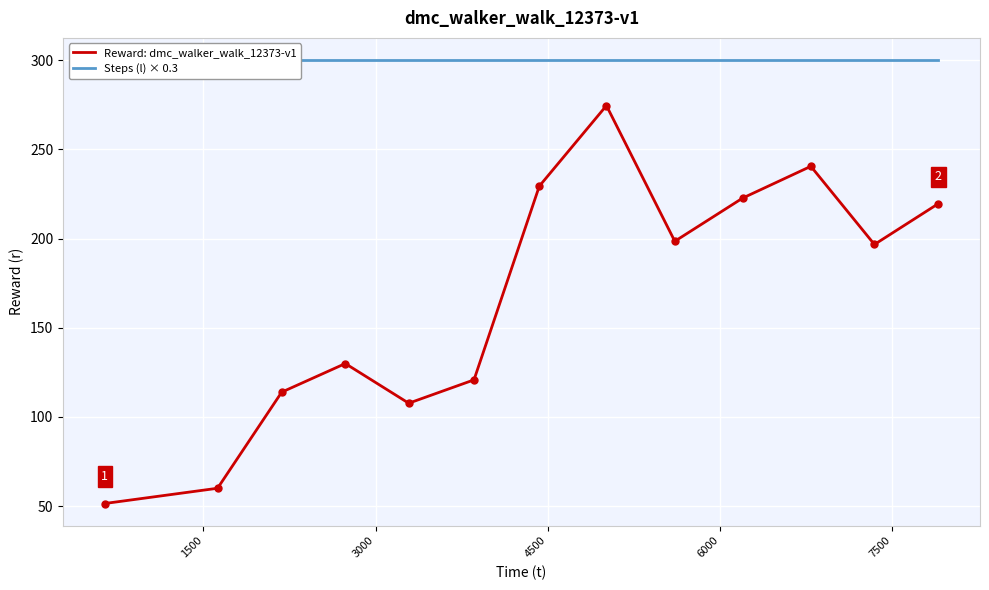

Which series has the largest range (max minus min)?

Reward: dmc_walker_walk_12373-v1